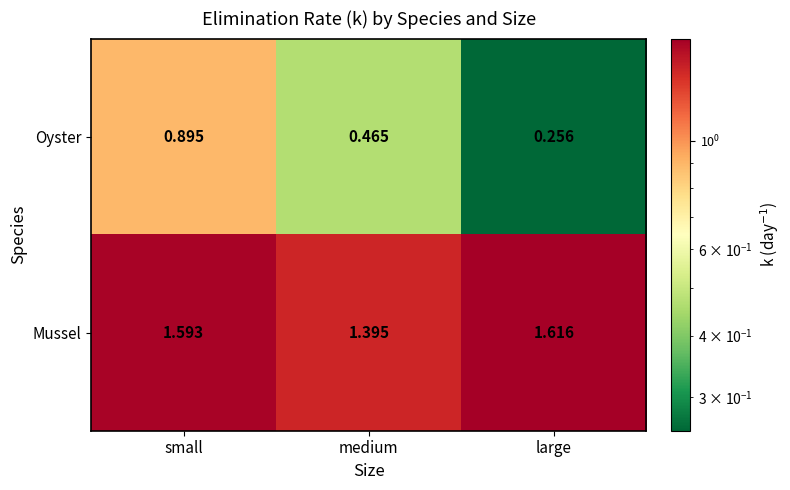

Rank the series by their maximum value, from highest to lowest.

Mussel, Oyster